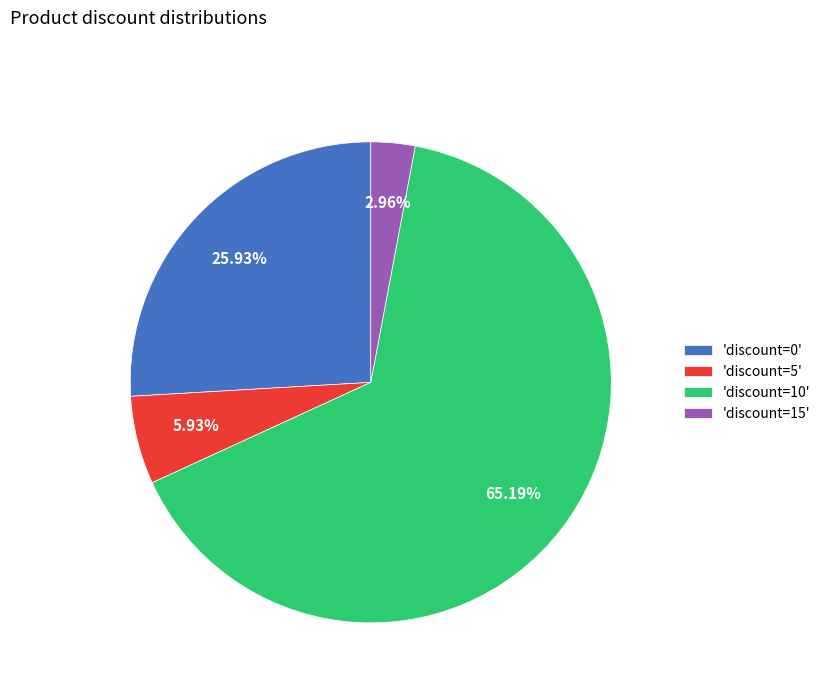

Which has a higher value, 'discount=0' or 'discount=15'?

'discount=0'